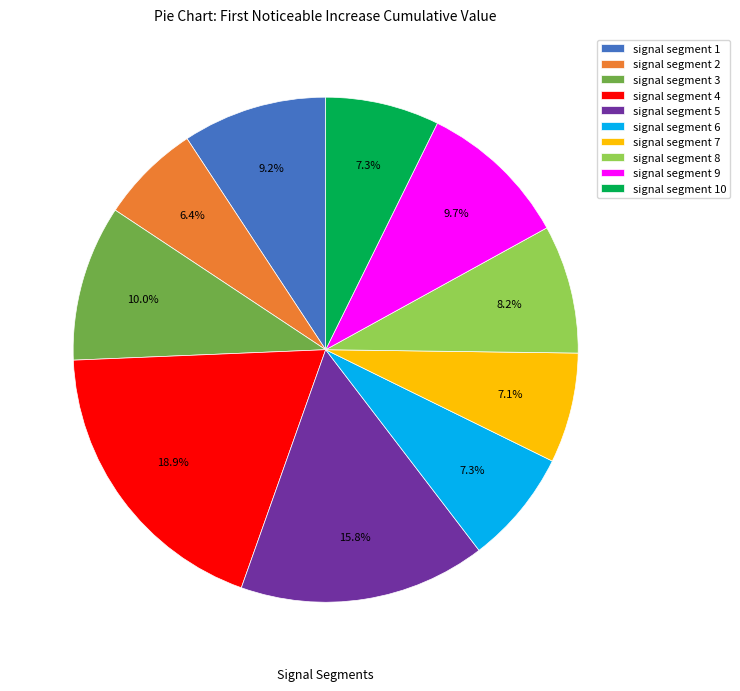

Which slice is the largest?

signal segment 4